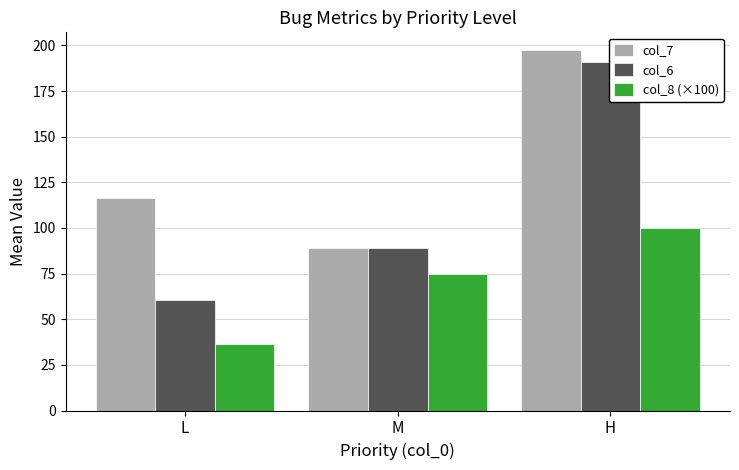

How many groups of bars are there?

3